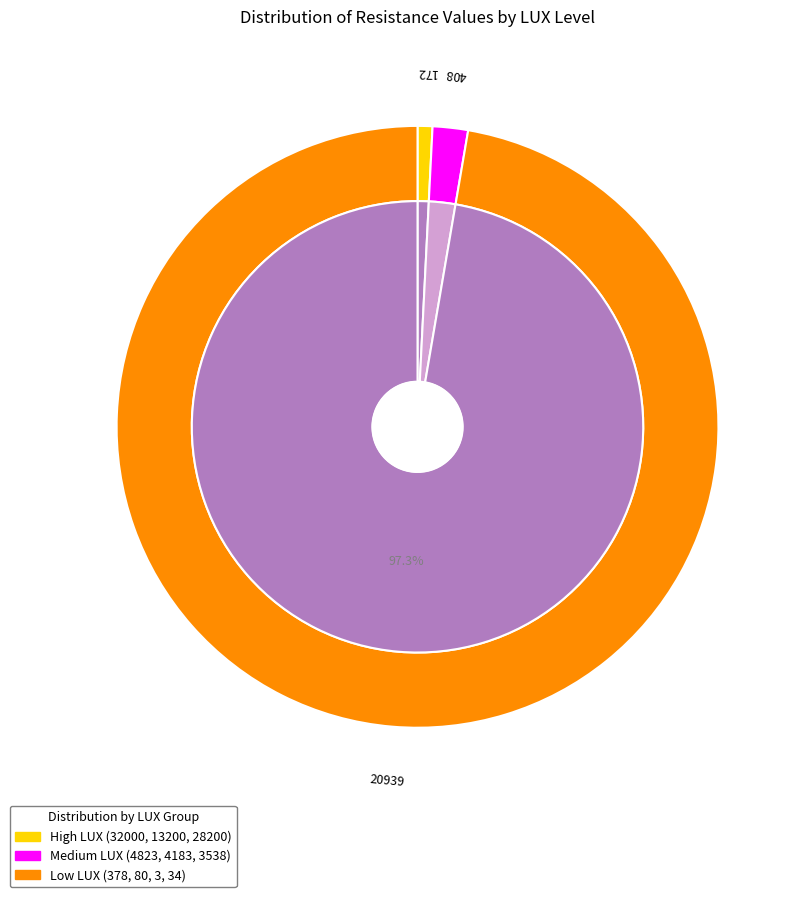

Does 3 represent more than half of the total?

Yes